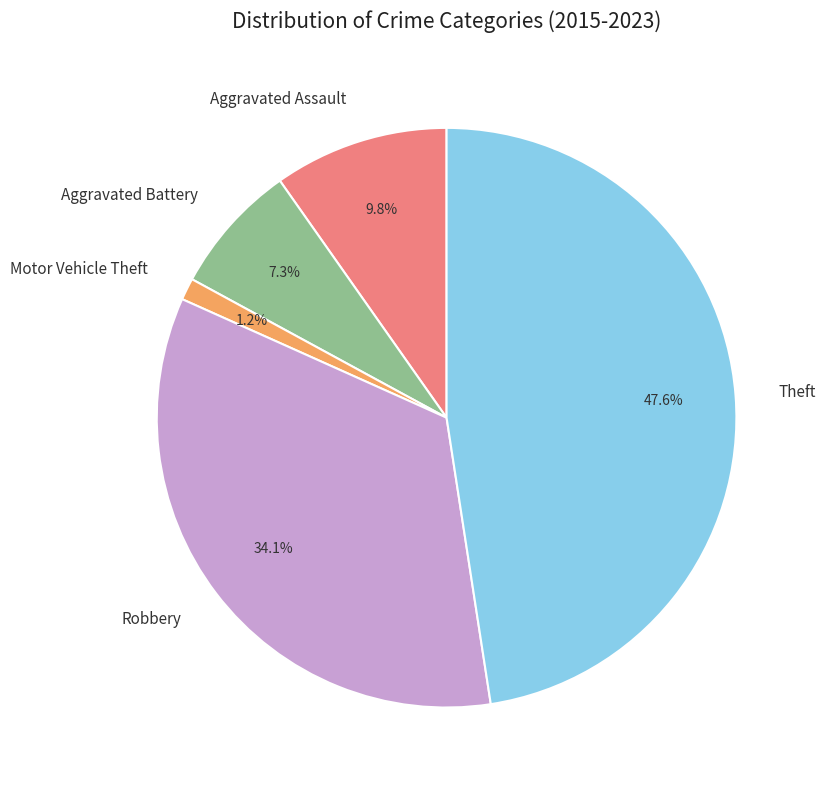

What is the total percentage of Motor Vehicle Theft and Theft?

48.8%